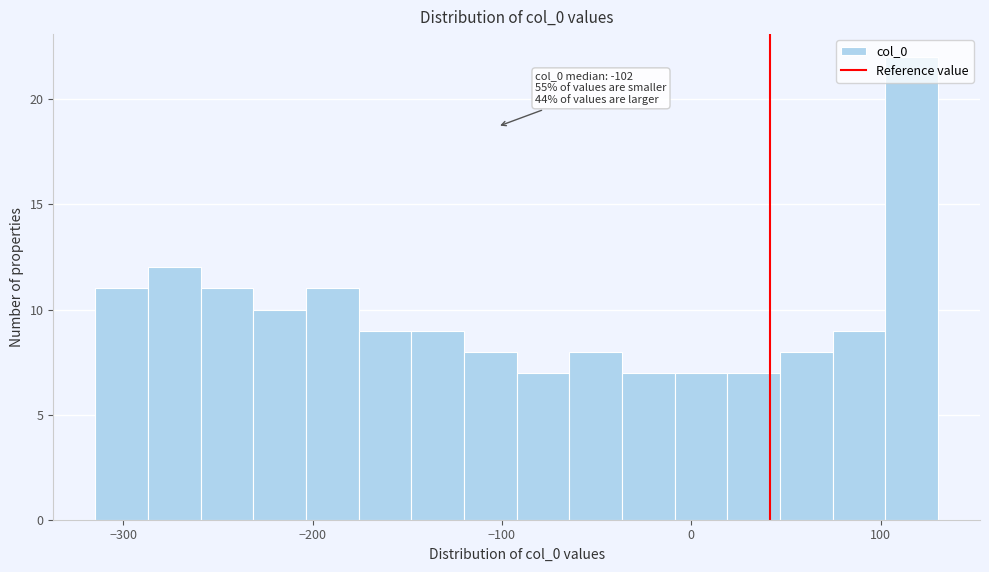

Around what value on the x-axis is the tallest bar? Give the approximate position of its centre, as read against the axis.

120